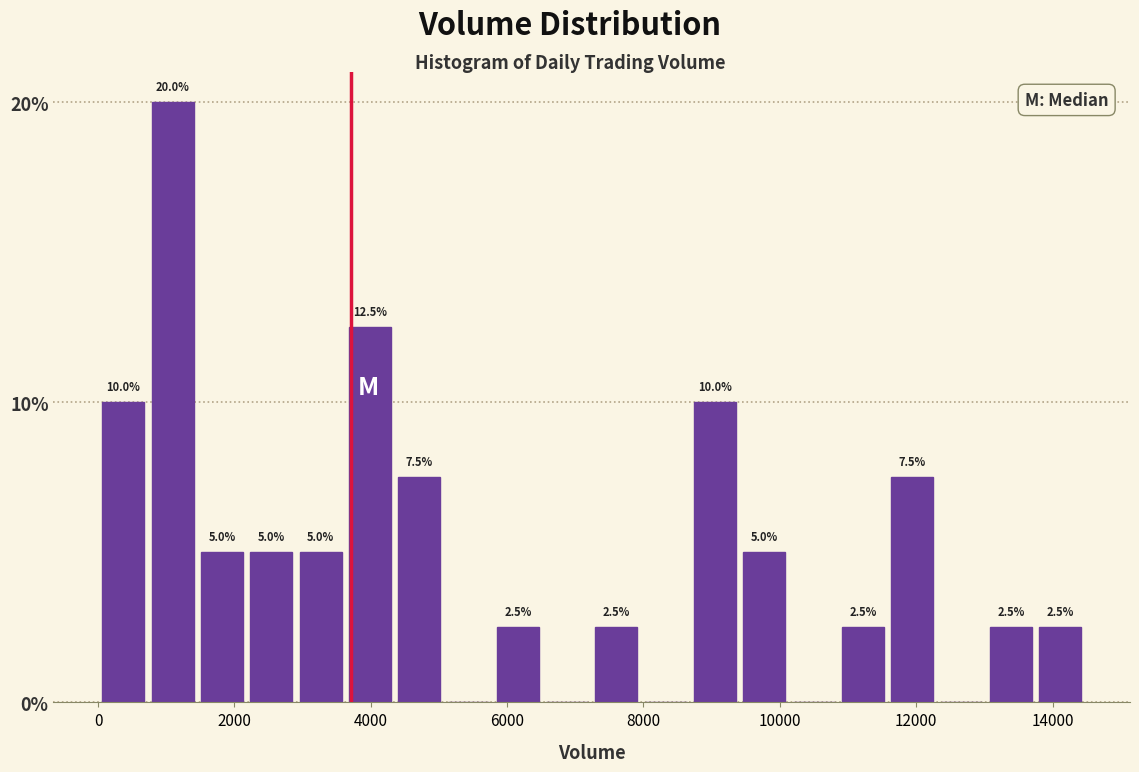

Read against the x-axis, roughly where is the centre of the tallest bar?

1000